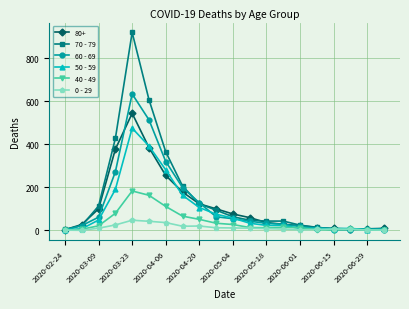

What is the value of the 50 - 59 point at the 10th from the left?

75